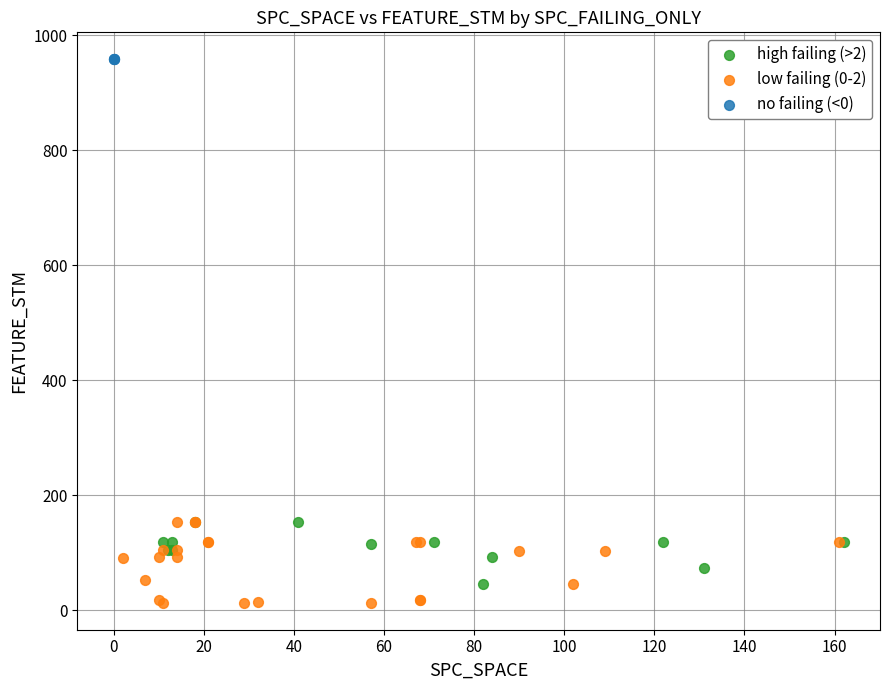

Which series contains the highest Y value?

no failing (<0)